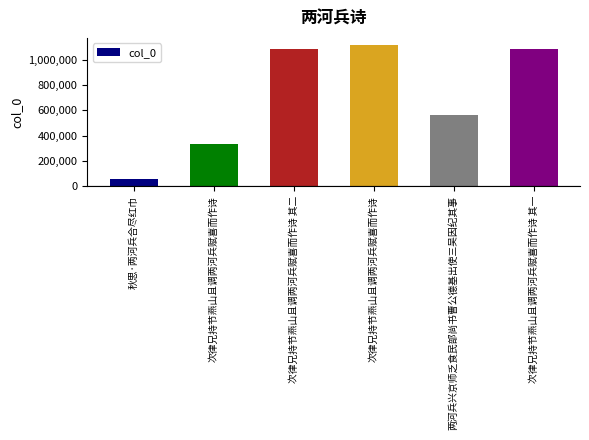

What value does the data have at 次律兄持节燕山且调两河兵赋喜而作诗 其二, to the nearest 100?

1081800